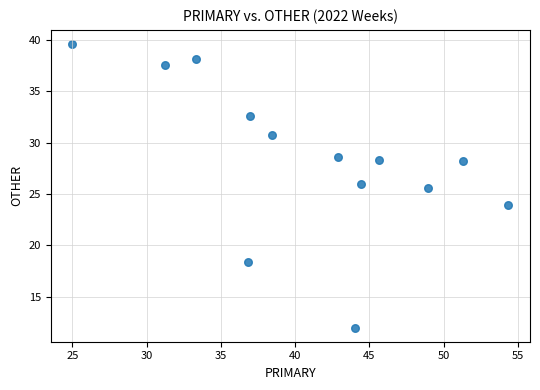

What Y value in the scatter plot is closest to 25?

25.5